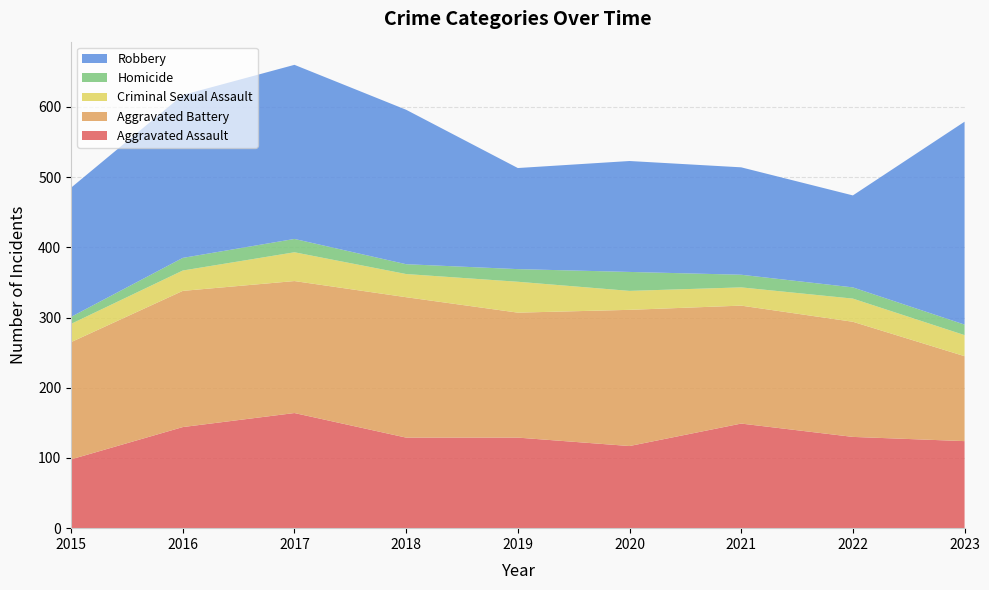

Reading left to right, list all the values displayed in this chart.

Aggravated Assault: 98	144	164	129	129	117	149	130	124
Aggravated Battery: 167	194	188	200	178	194	168	164	121
Criminal Sexual Assault: 26	29	41	33	44	27	26	33	30
Homicide: 10	18	19	14	18	27	18	16	15
Robbery: 184	232	248	220	144	158	153	131	289